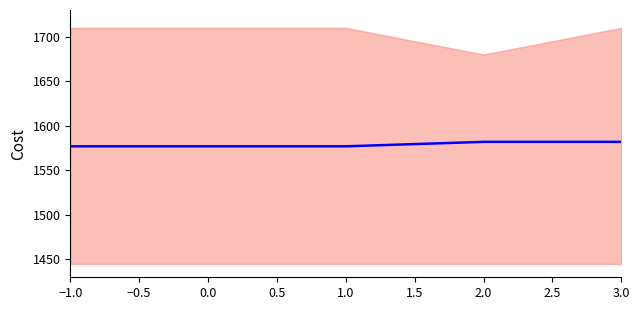

Does the chart have visible grid lines?

No